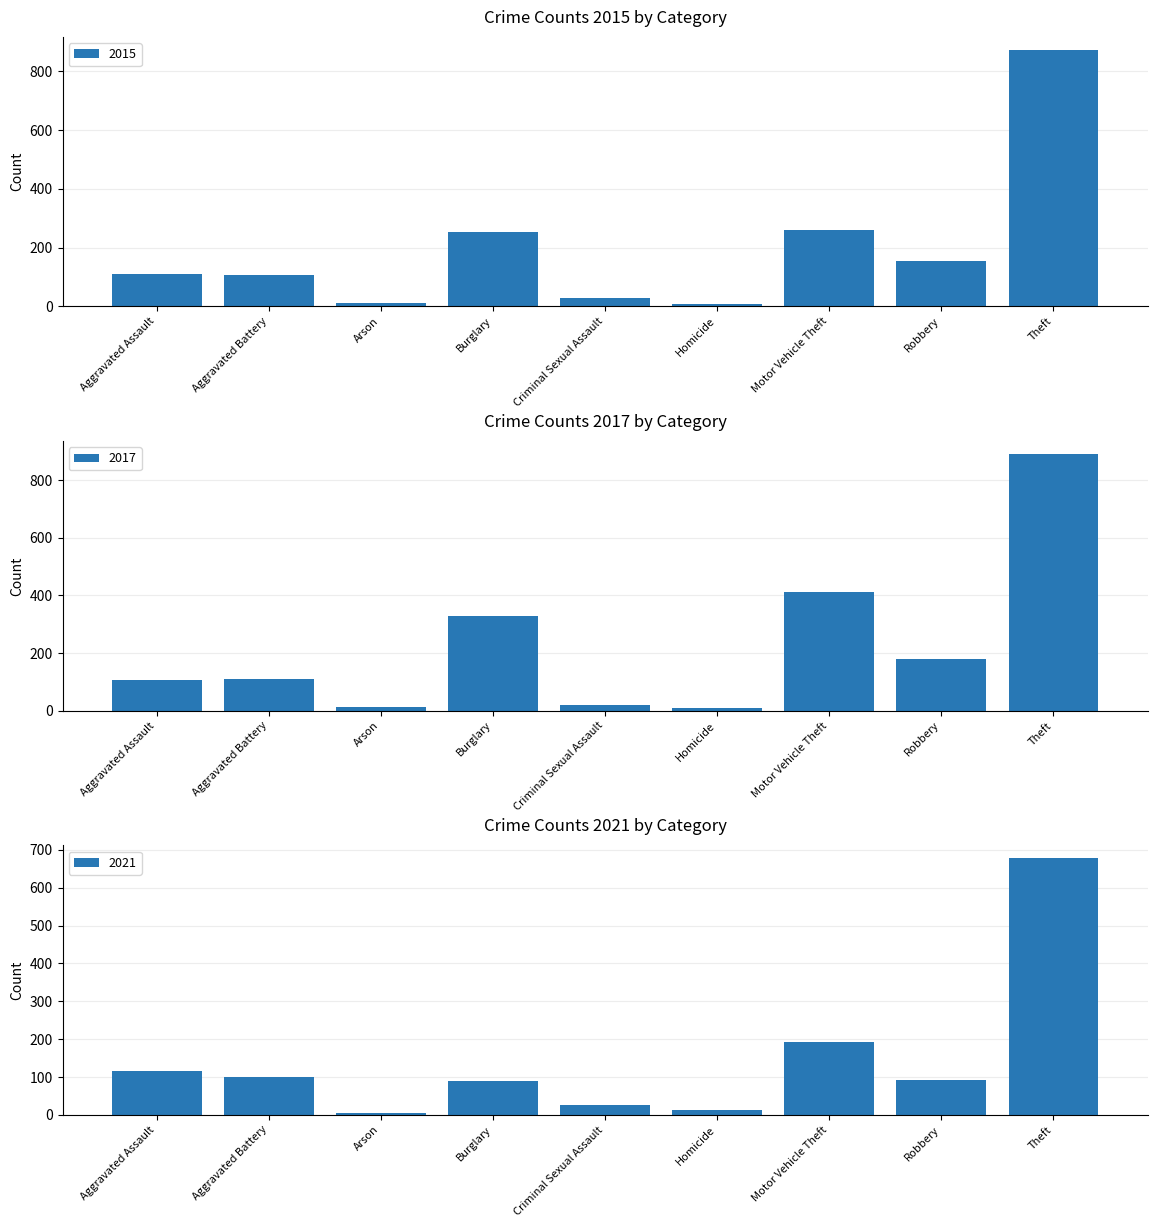

Which has a higher value, Burglary or Theft?

Theft